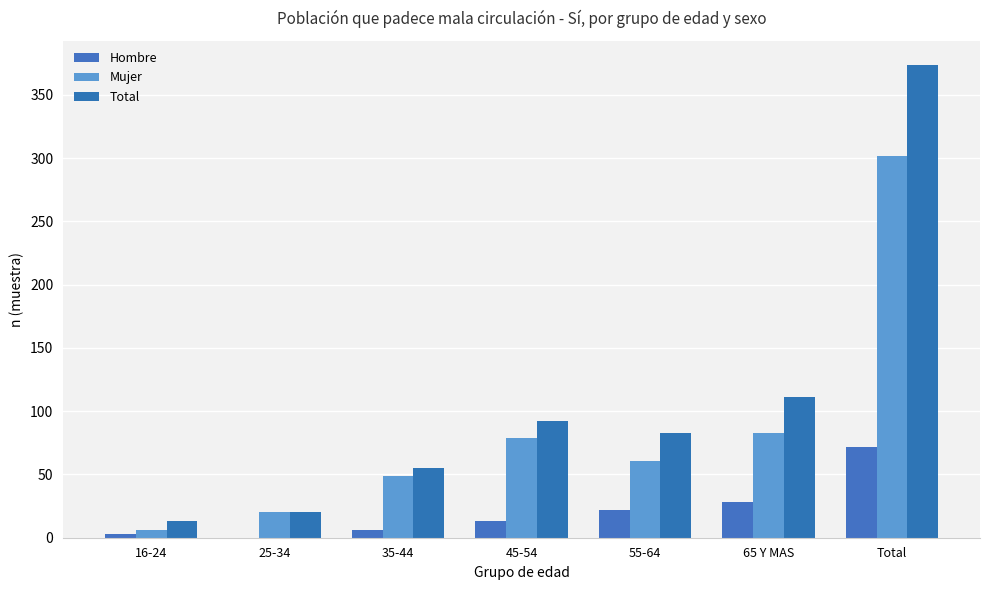

At which label is Mujer closest to 154?

65 Y MAS